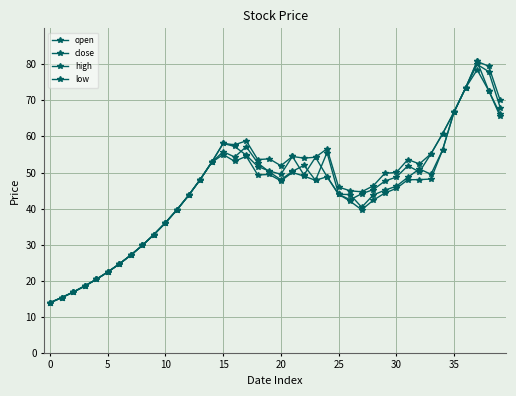

Count the number of categories in the chart.

40